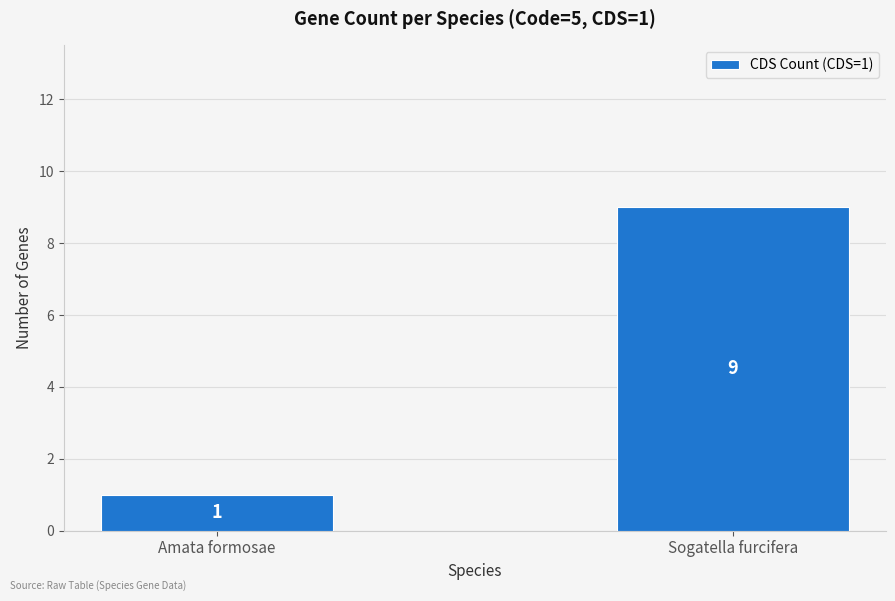

Does the chart contain stacked bars?

No